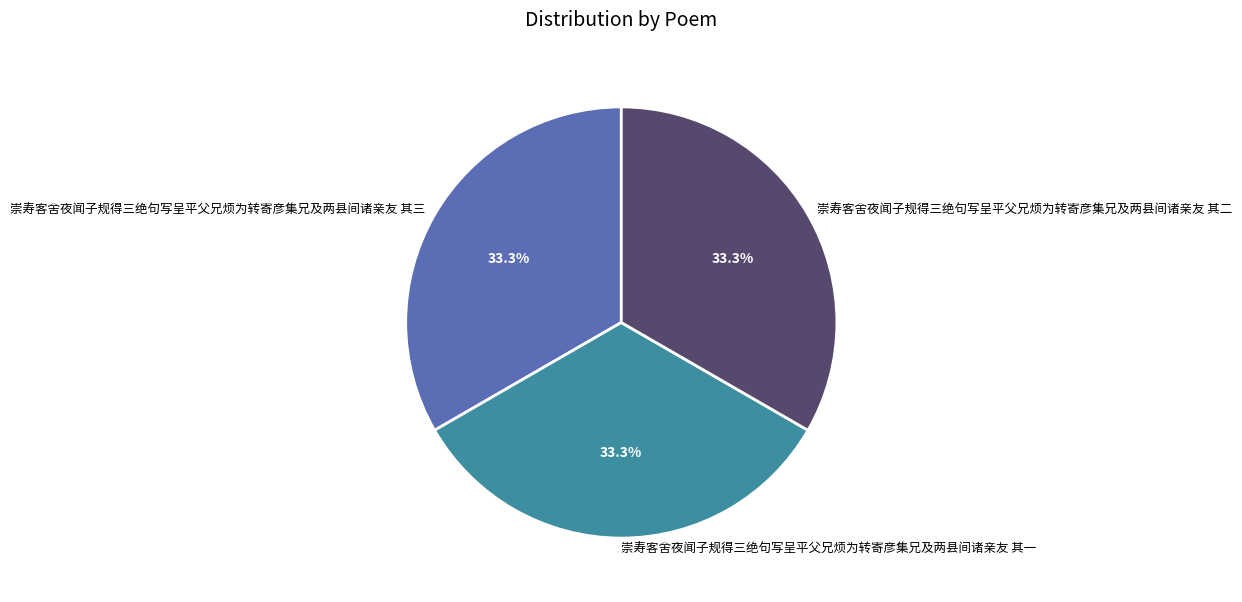

How much of the chart is everything except 崇寿客舍夜闻子规得三绝句写呈平父兄烦为转寄彦集兄及两县间诸亲友 其一?

66.7%